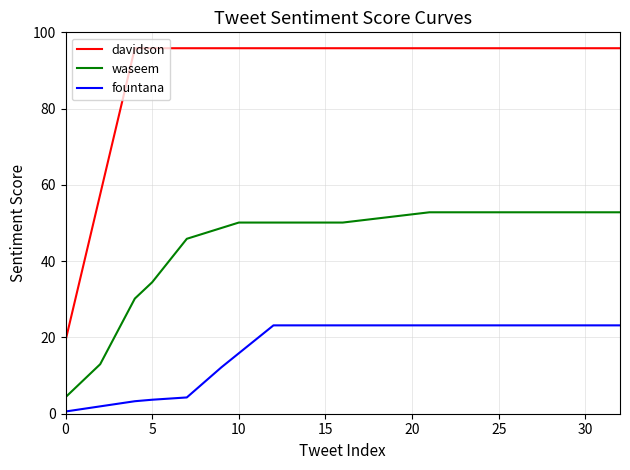

Is this an area chart (filled region under the line)?

No